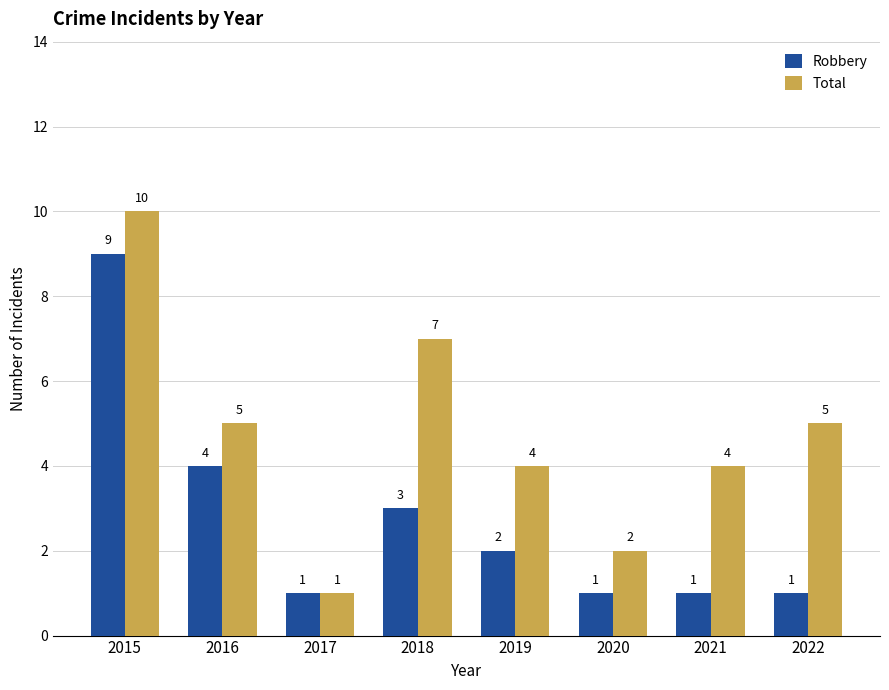

The Total series shows 4 at 2021. True or false?

True